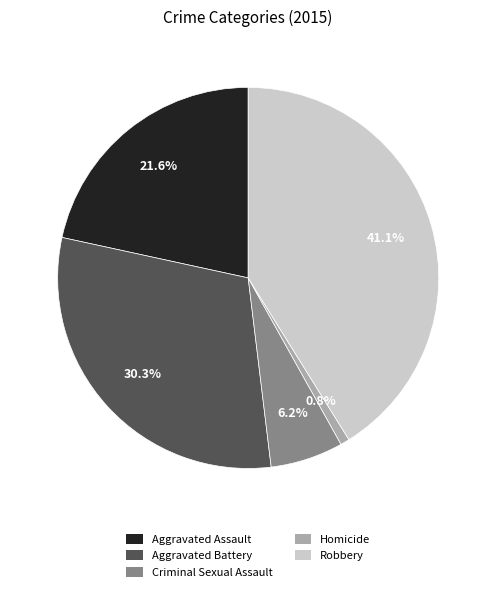

Rank the categories by value from lowest to highest.

Homicide, Criminal Sexual Assault, Aggravated Assault, Aggravated Battery, Robbery